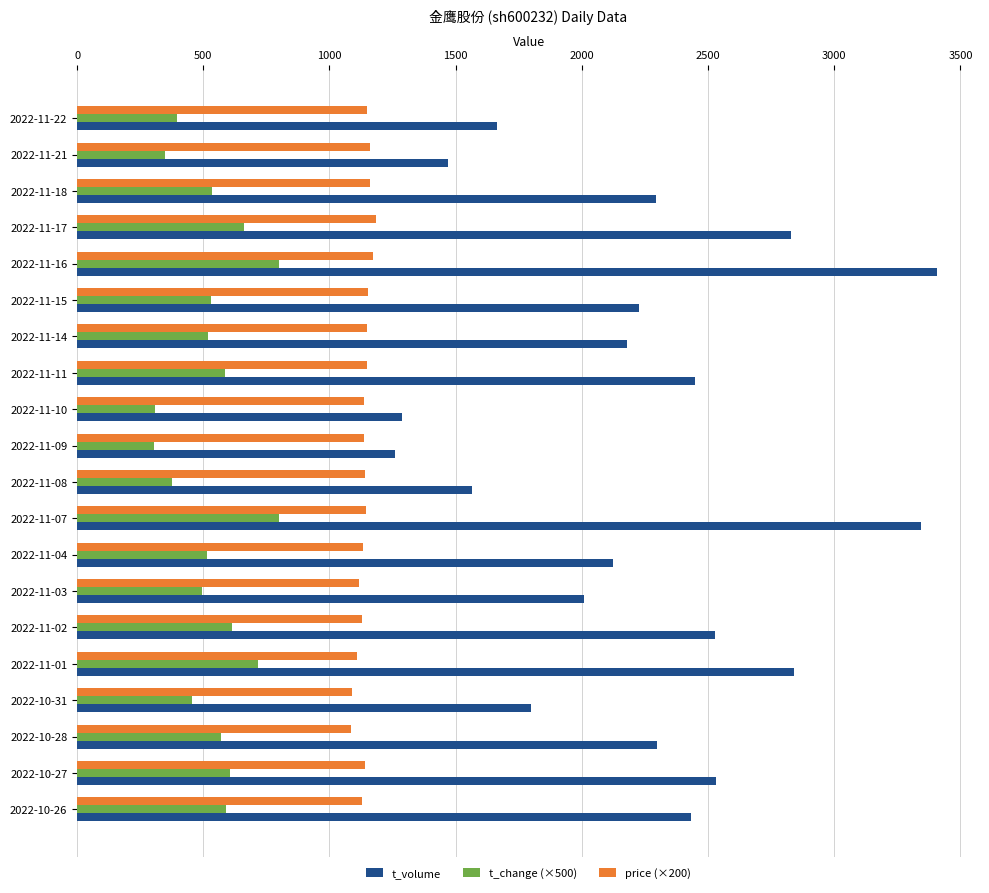

List the series in order of their overall mean, lowest first.

t_change (×500), price (×200), t_volume